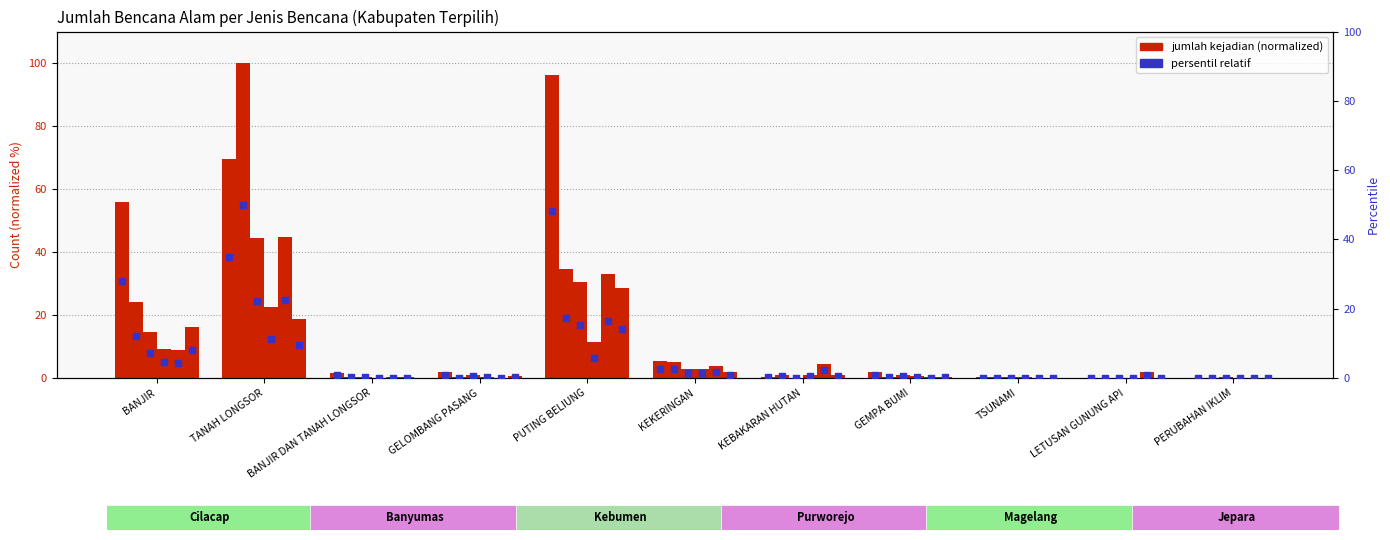

At which category is the sum across all series the highest?

TANAH LONGSOR